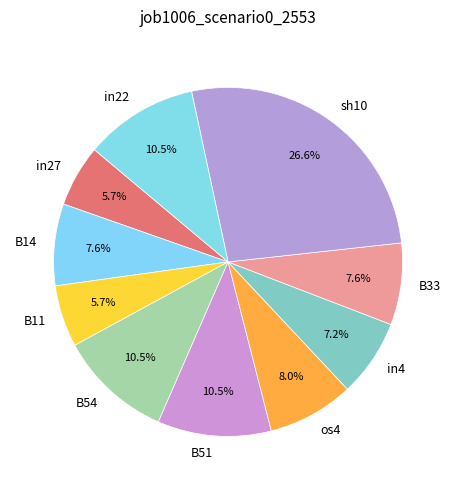

To the nearest percent, what percentage of the pie is B14?

8%